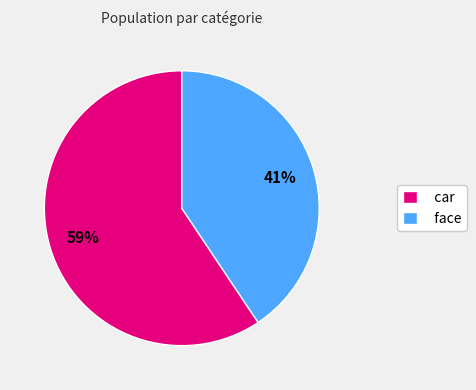

How many segments does this pie chart have?

2